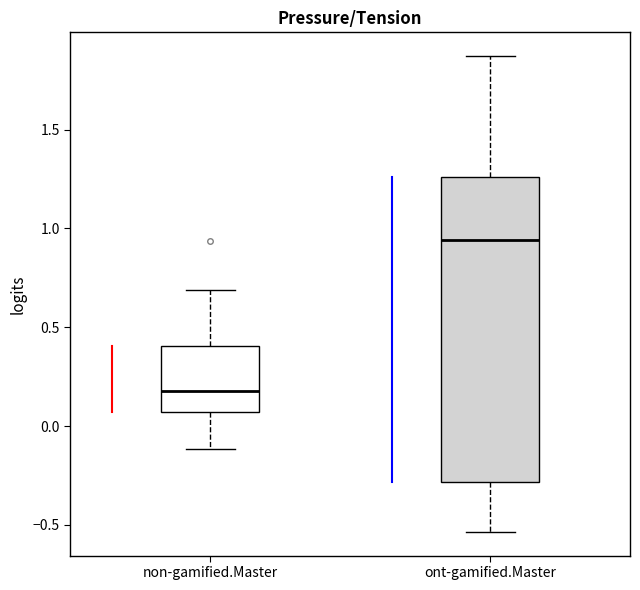

Which box is the tallest, from its lower edge to its upper edge?

ont-gamified.Master